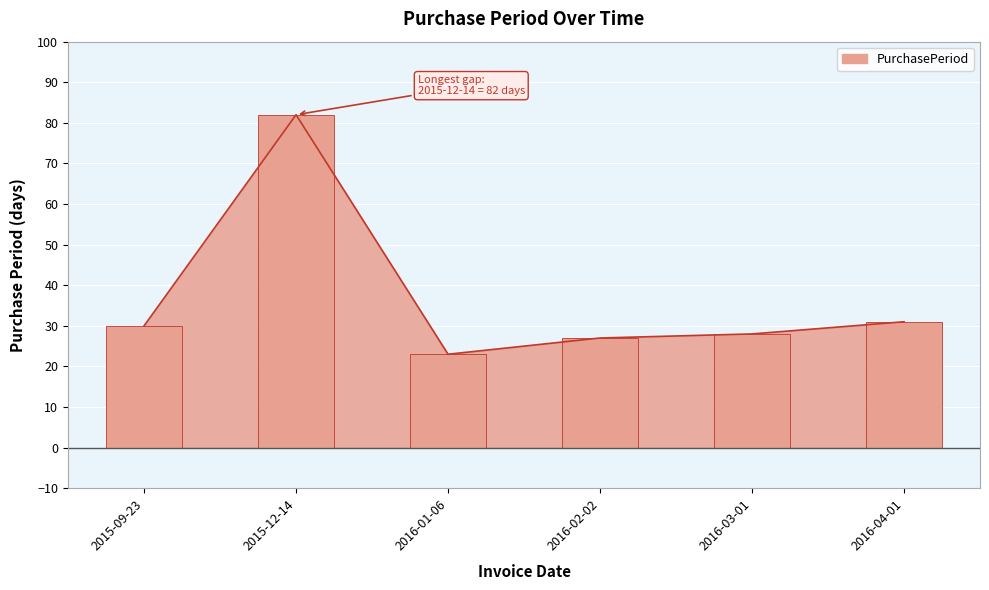

What is the sum of the values at 2015-09-23 and 2015-12-14?

112